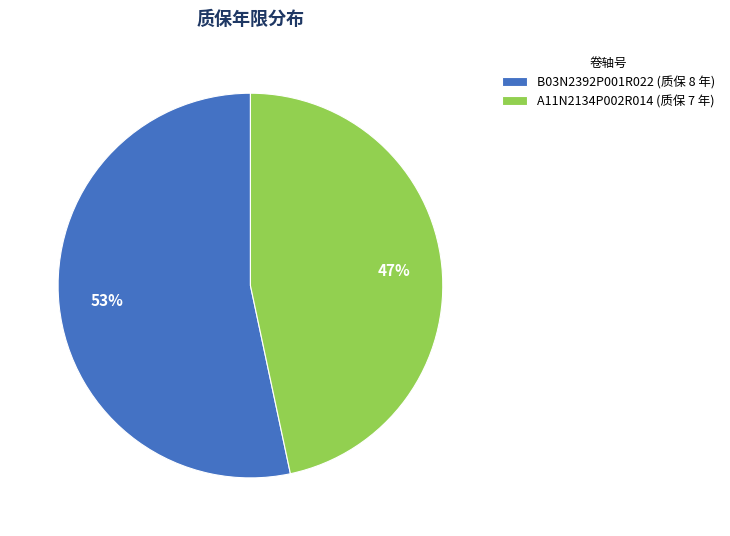

Rank the categories by value from highest to lowest.

B03N2392P001R022, A11N2134P002R014